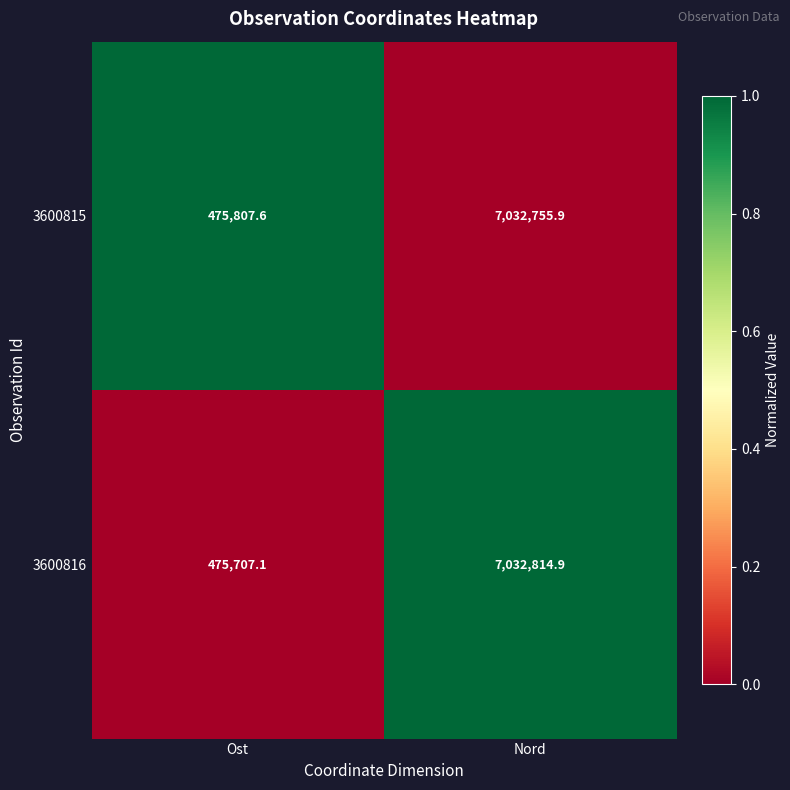

Reading left to right, list all the values displayed in this chart.

3600815: Ost=475807.6	Nord=7032755.9
3600816: Ost=475707.1	Nord=7032814.9